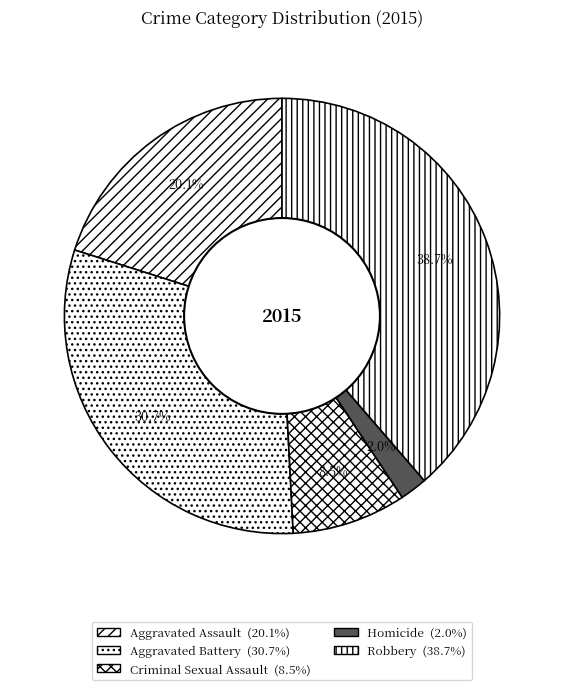

Which category has the biggest portion of the pie?

Robbery